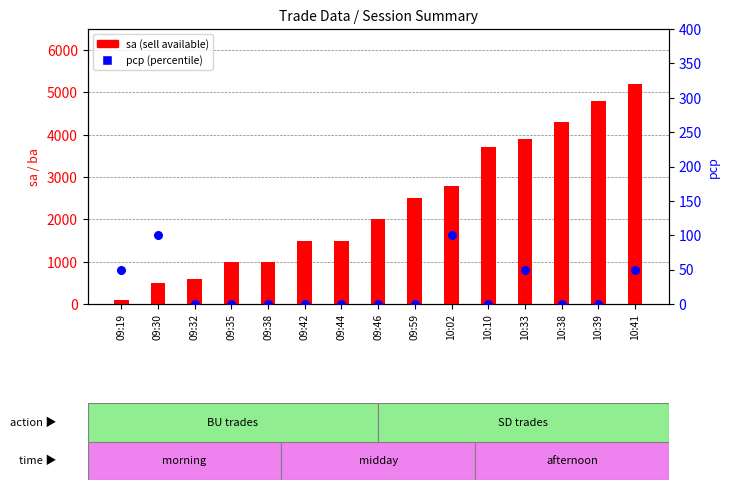

At how many categories does at least one series exceed 3560?

5